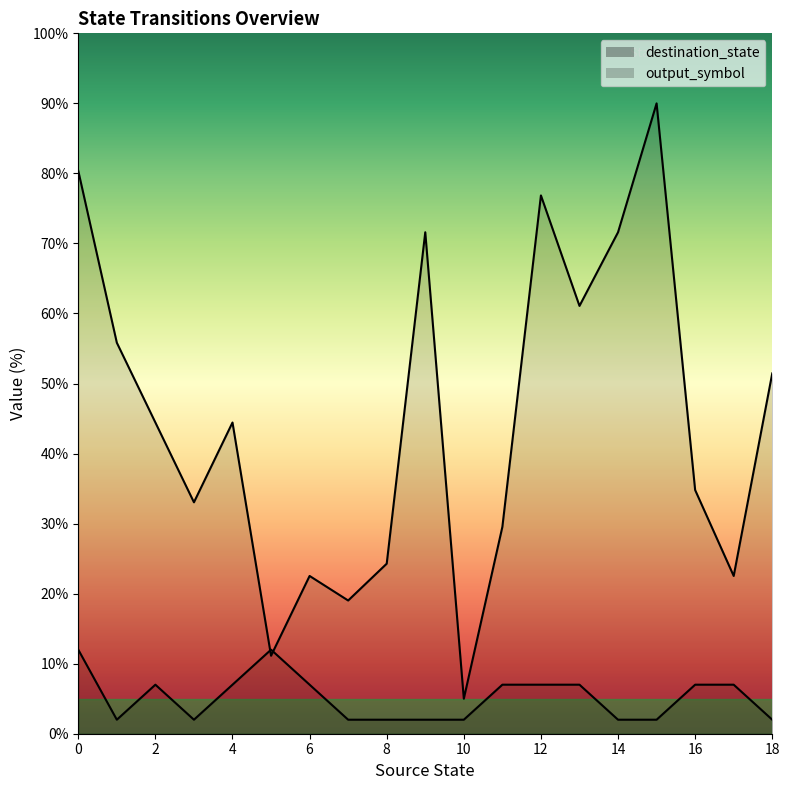

At 8, list the series in order from smallest to largest.

output_symbol, destination_state